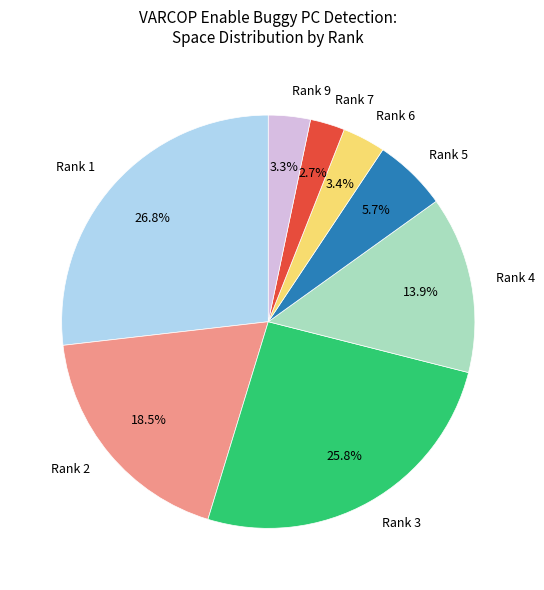

What percentage is NOT represented by Rank 6?

96.6%